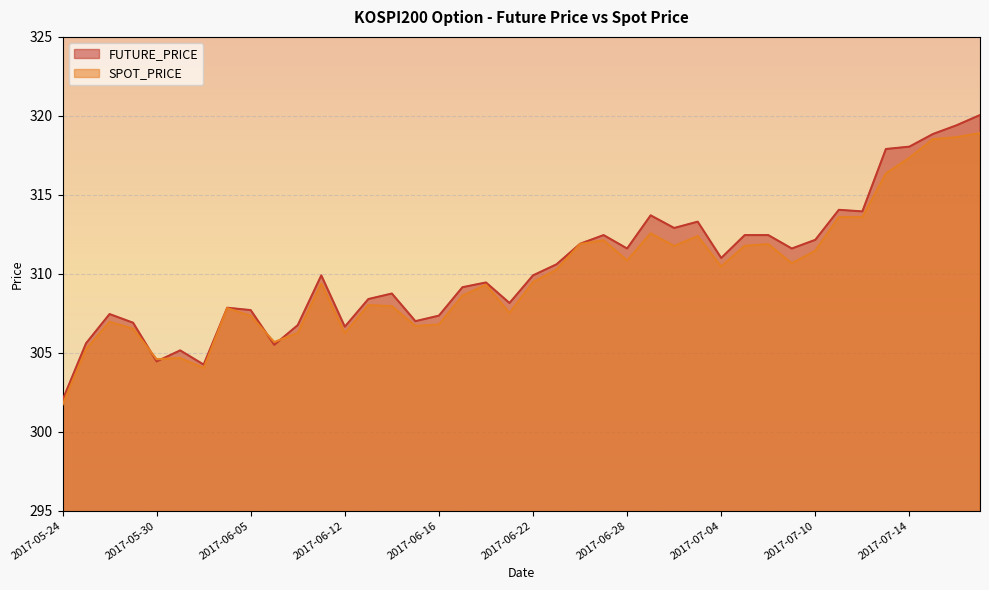

How many data points in FUTURE_PRICE are less than 309?

17